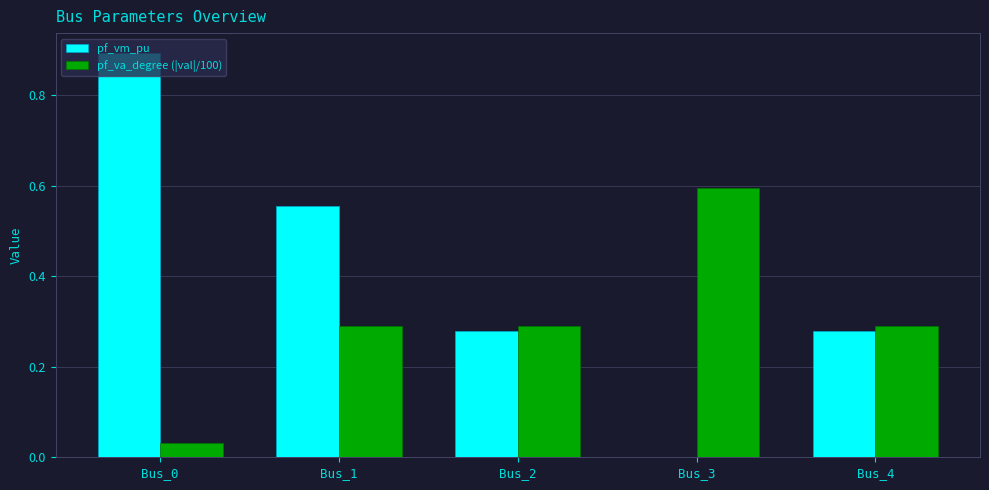

Does the chart contain stacked bars?

No